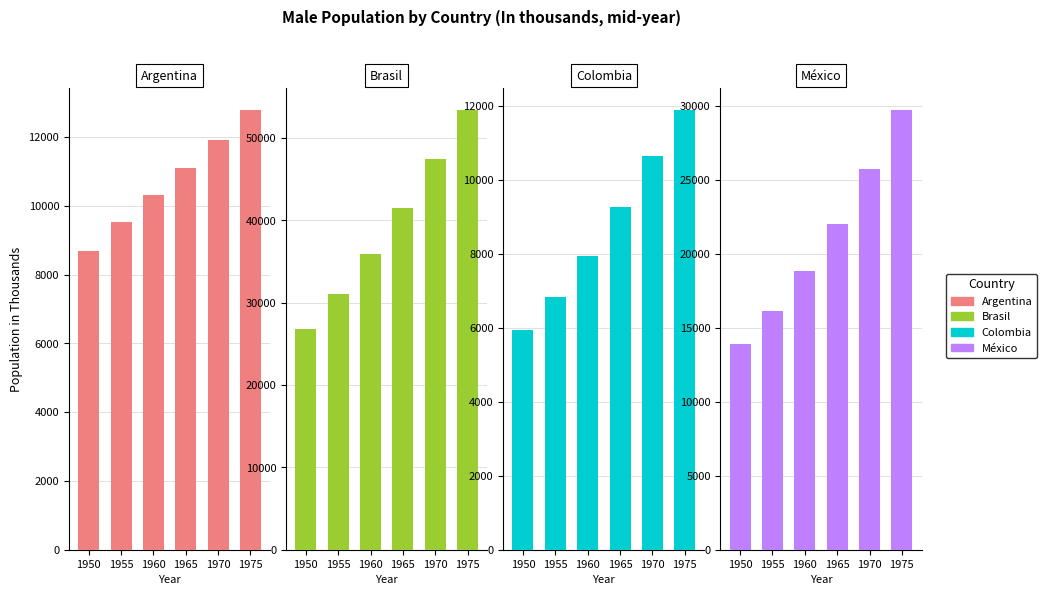

Which series has the largest total across all categories?

Brasil